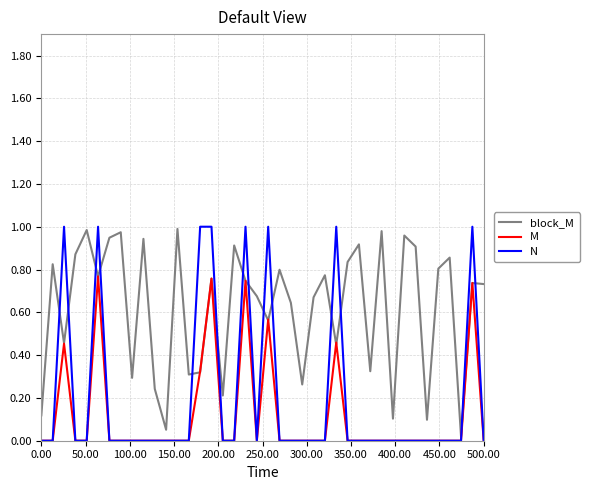

Which series has the largest total across all categories?

block_M